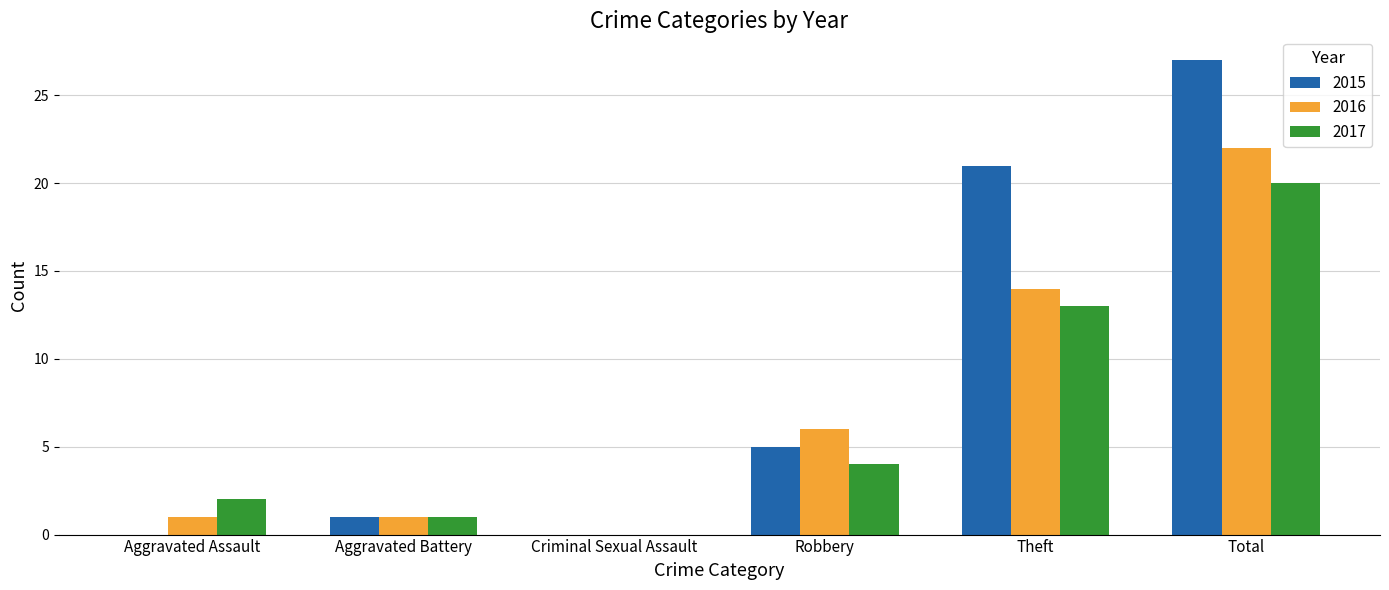

What is the sum of all 2017 values?

40